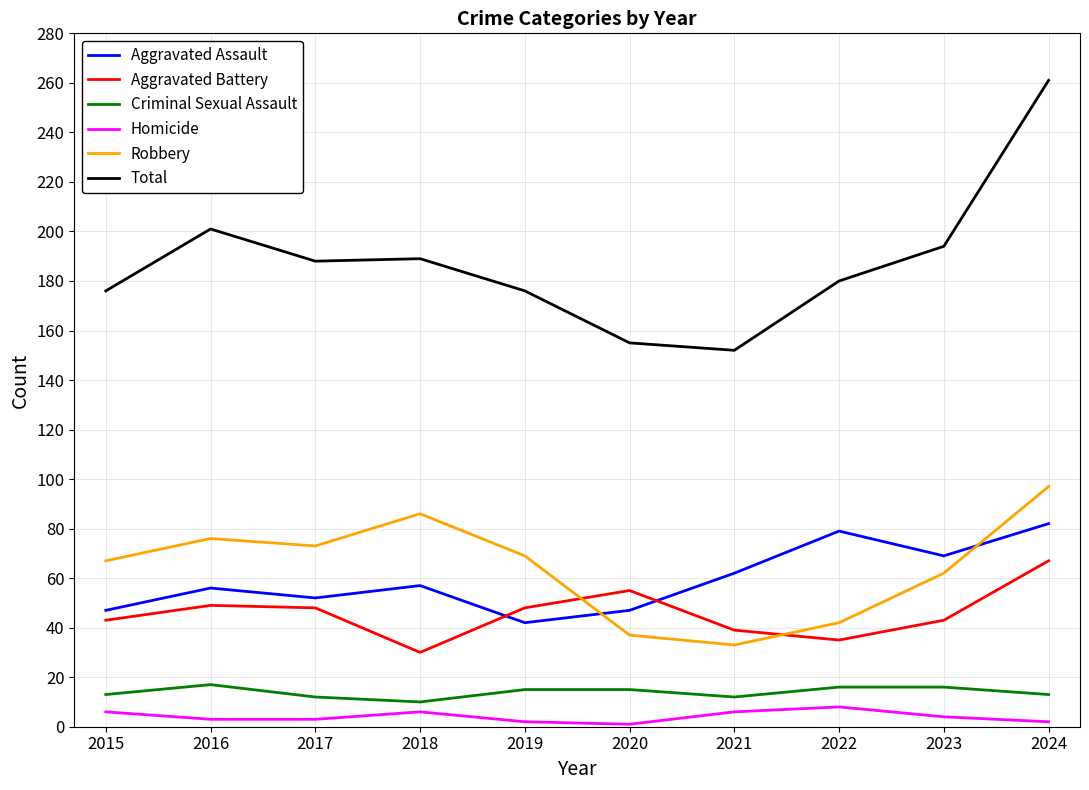

At which label does Homicide first exceed 4?

2015